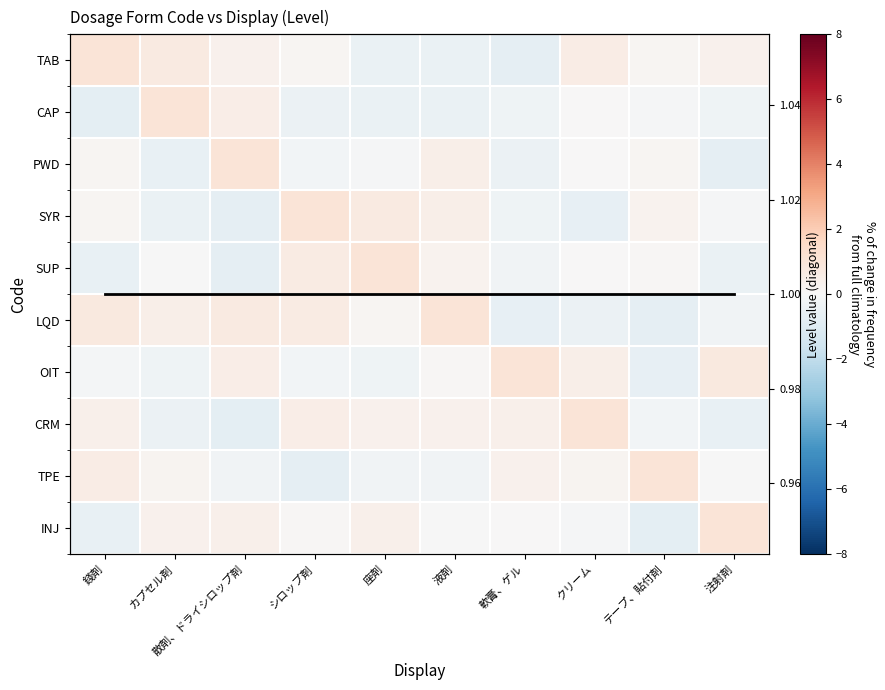

Rank the series by their maximum value, from highest to lowest.

TAB, CAP, PWD, SYR, SUP, LQD, OIT, CRM, TPE, INJ, Diagonal